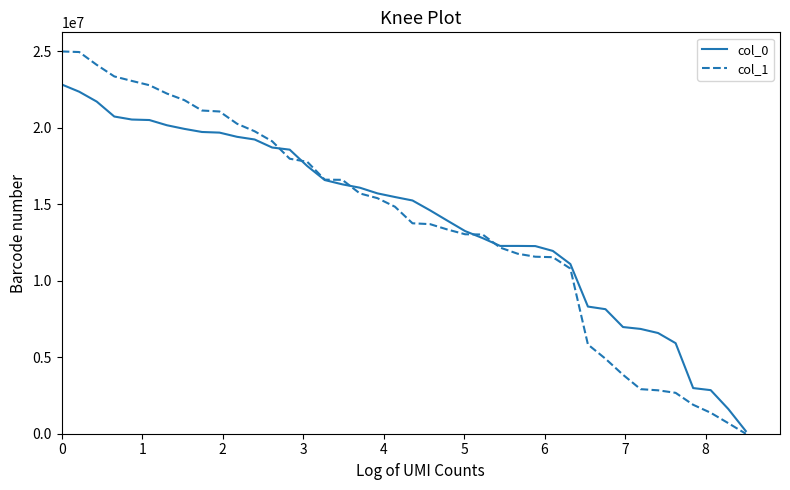

List the series in order of their peak value, highest first.

col_1, col_0